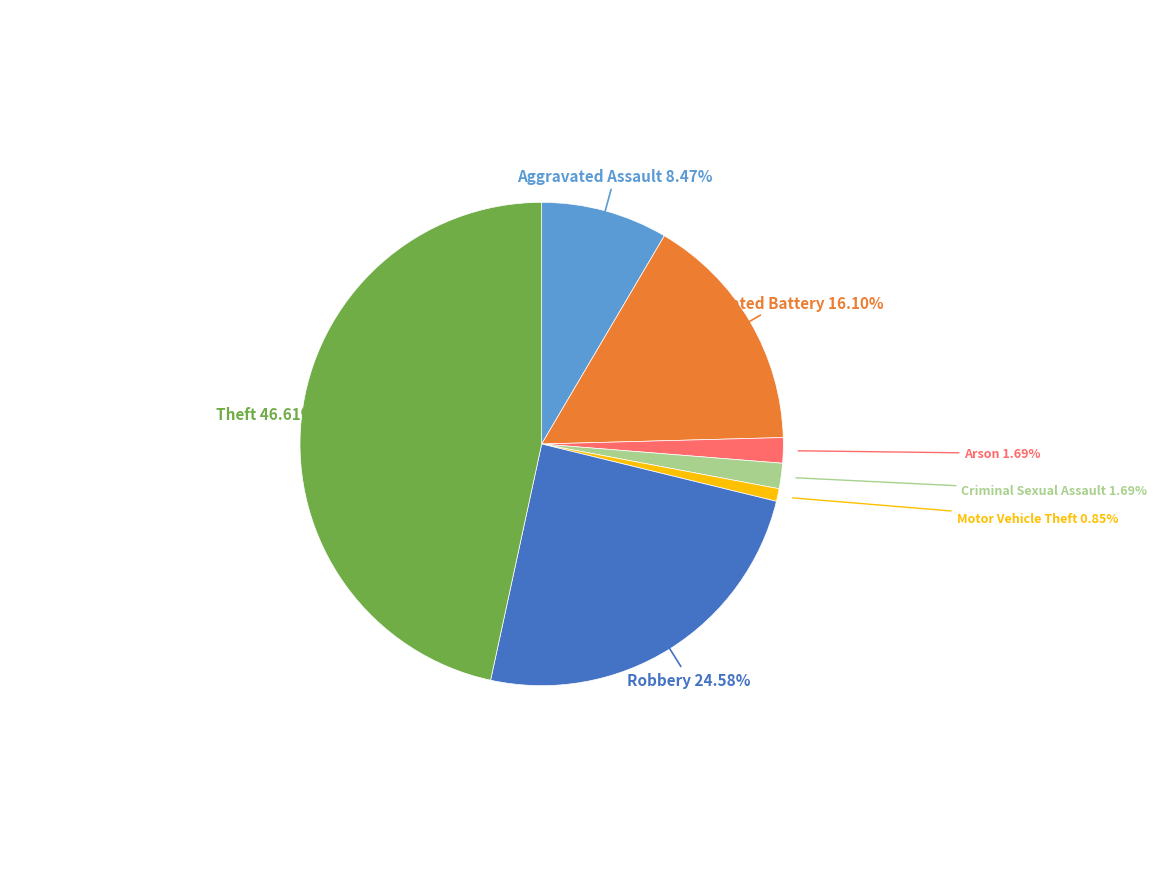

How many slices are in this pie chart?

7